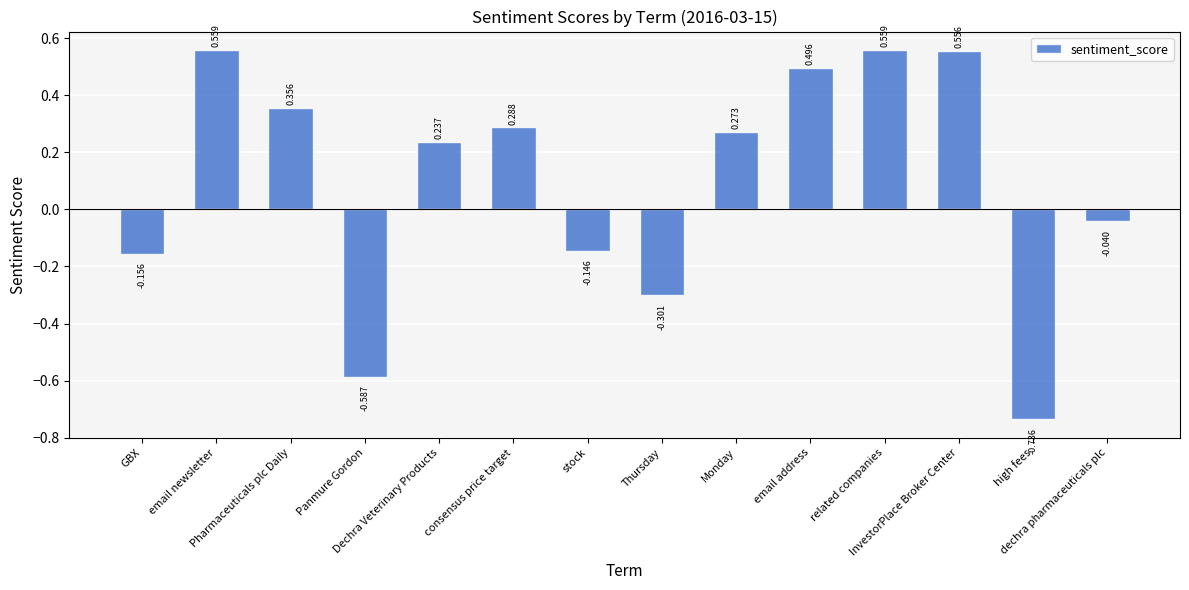

What is the label of the 5th bar from the right?

email address